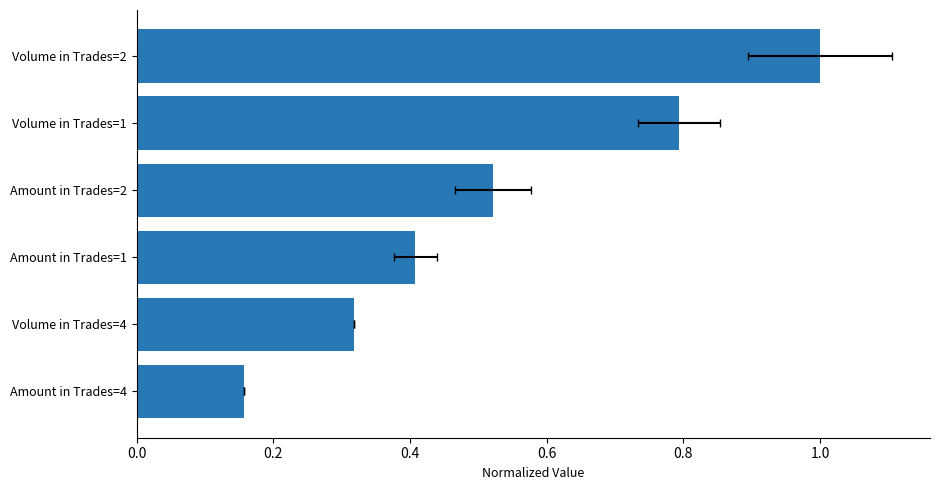

Is it true that the value at Amount in Trades=4 is 0.2?

False